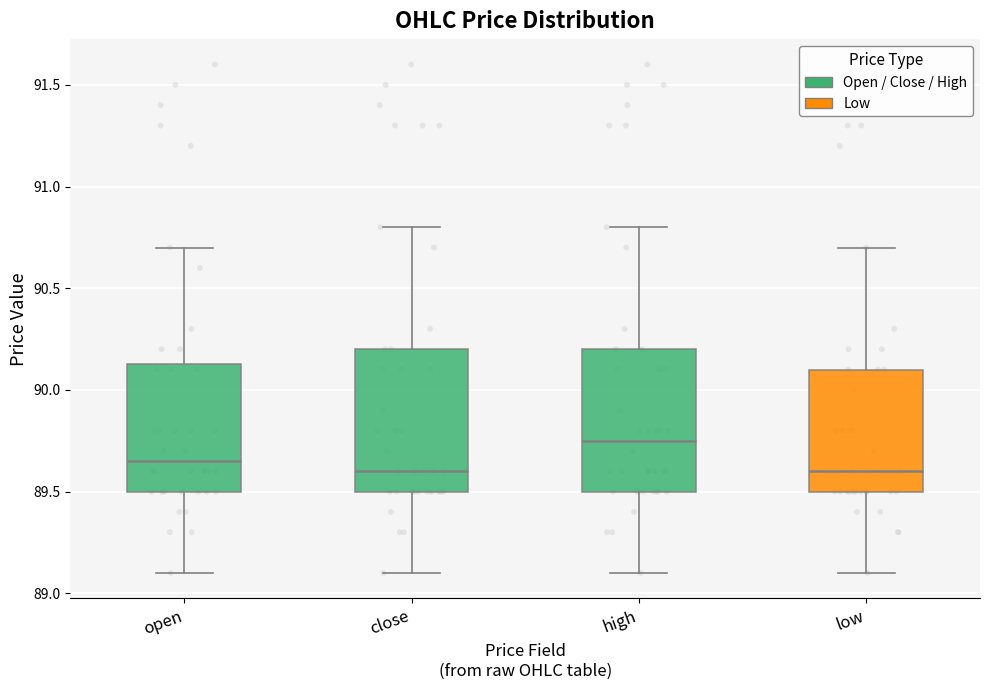

Where does the median line of the box for open sit on the y-axis? The values are not printed on the chart, so give them approximately, as read against the axis.

89.65